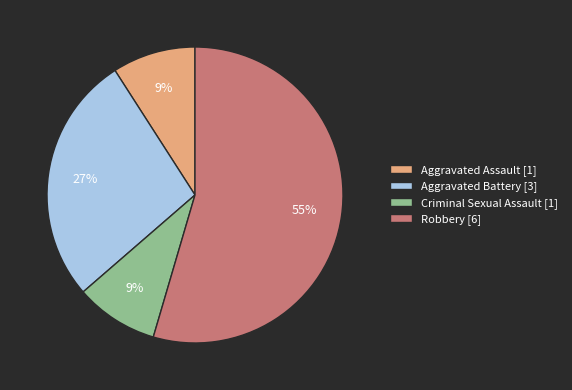

To the nearest percent, what is the average slice percentage?

25%